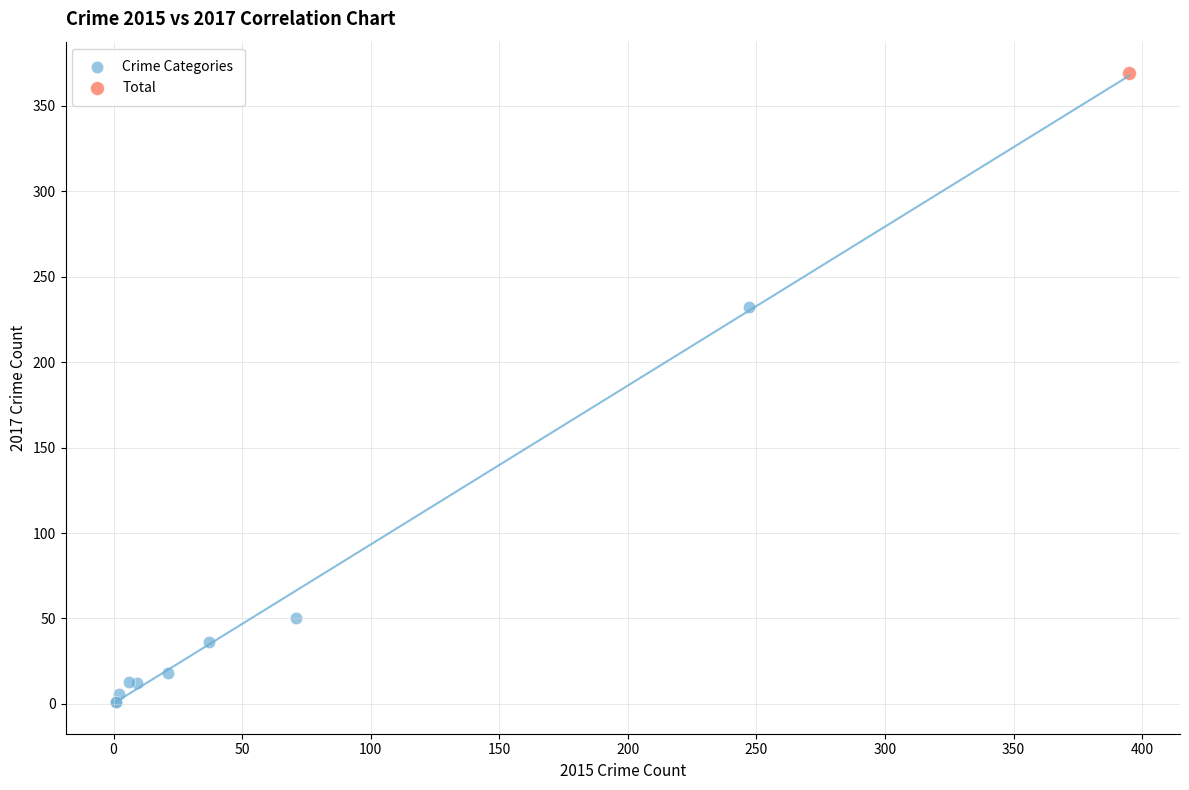

What are all the series names shown in the legend?

Crime Categories, Total